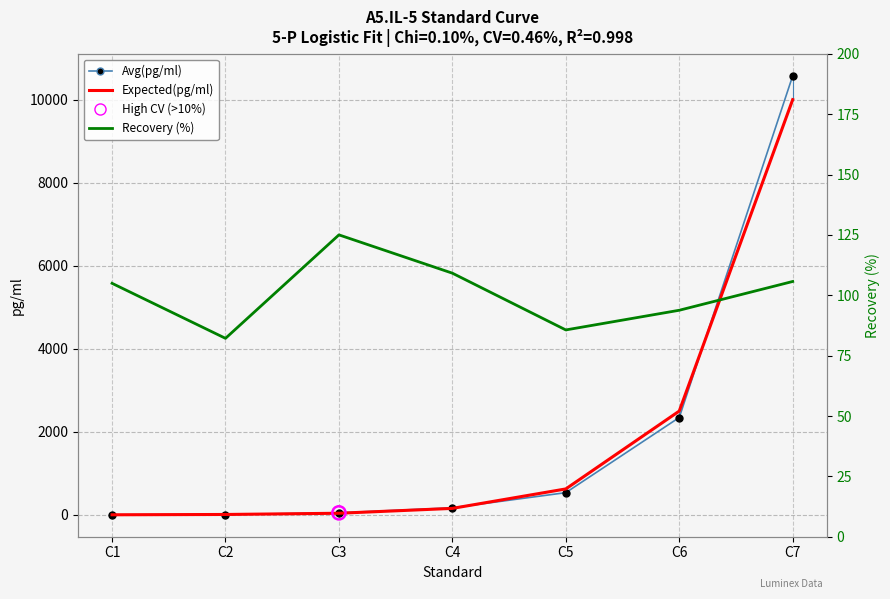

At which category is the sum across all series the highest?

C7